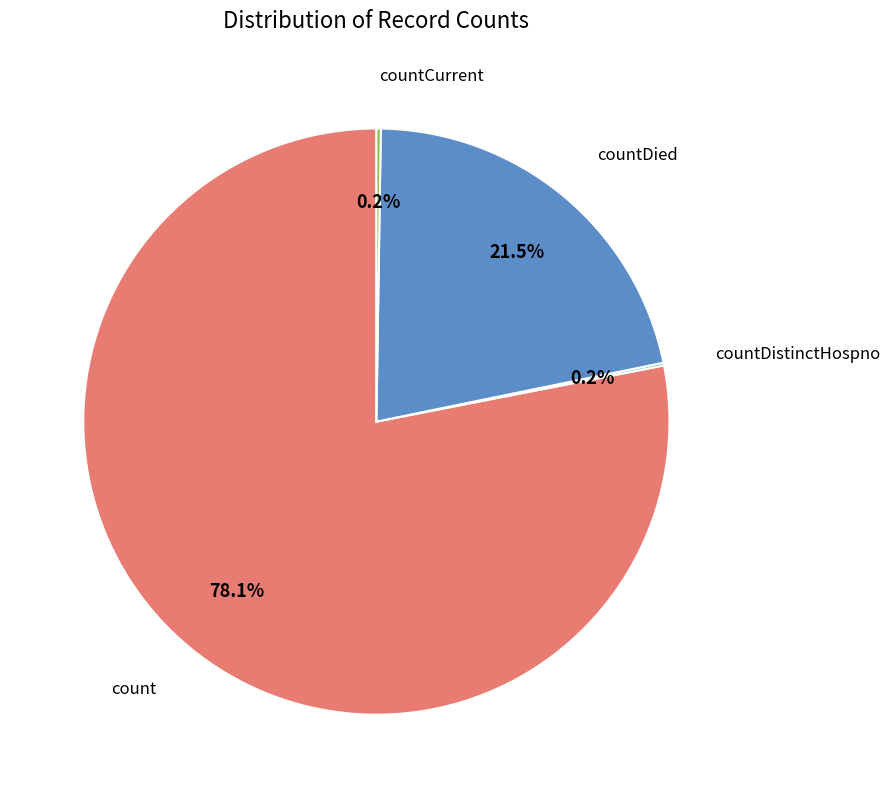

To the nearest percent, what is the average slice percentage?

25%